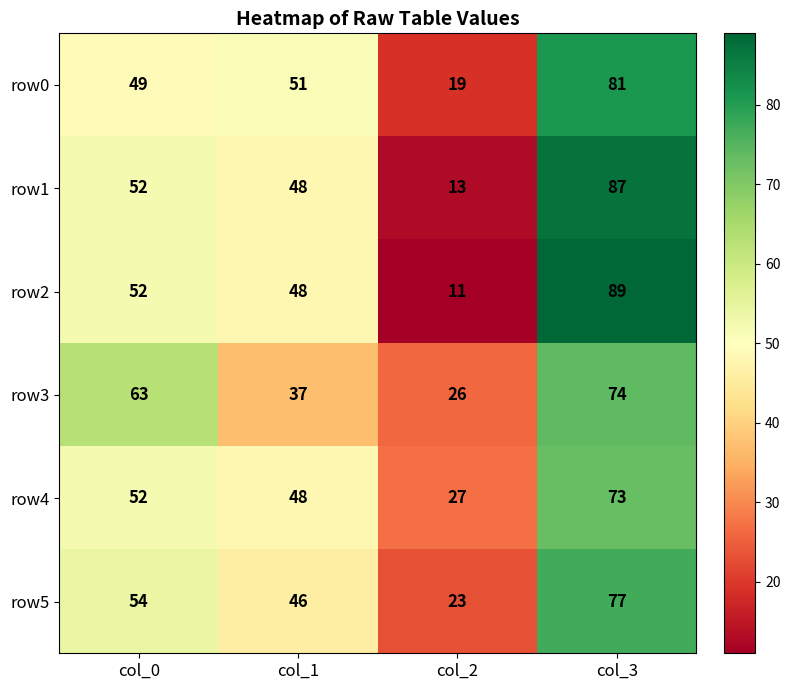

What is the difference between the row2 values at col_0 and col_2?

41